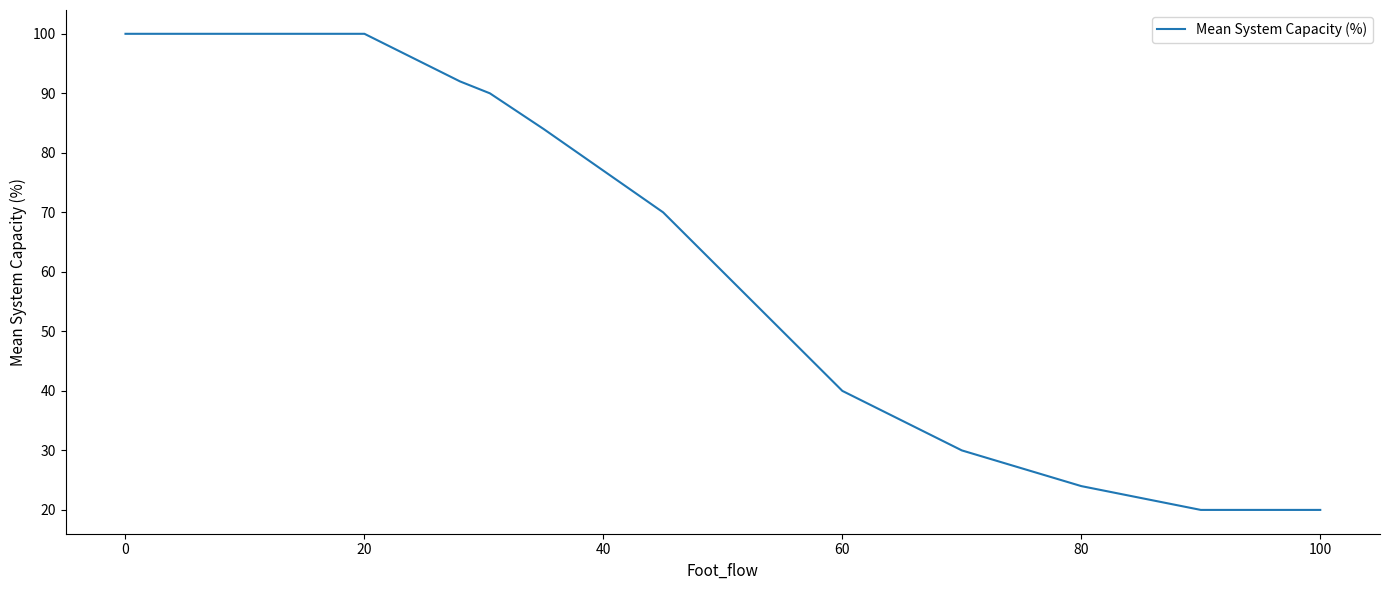

How many categories are shown in the chart?

15